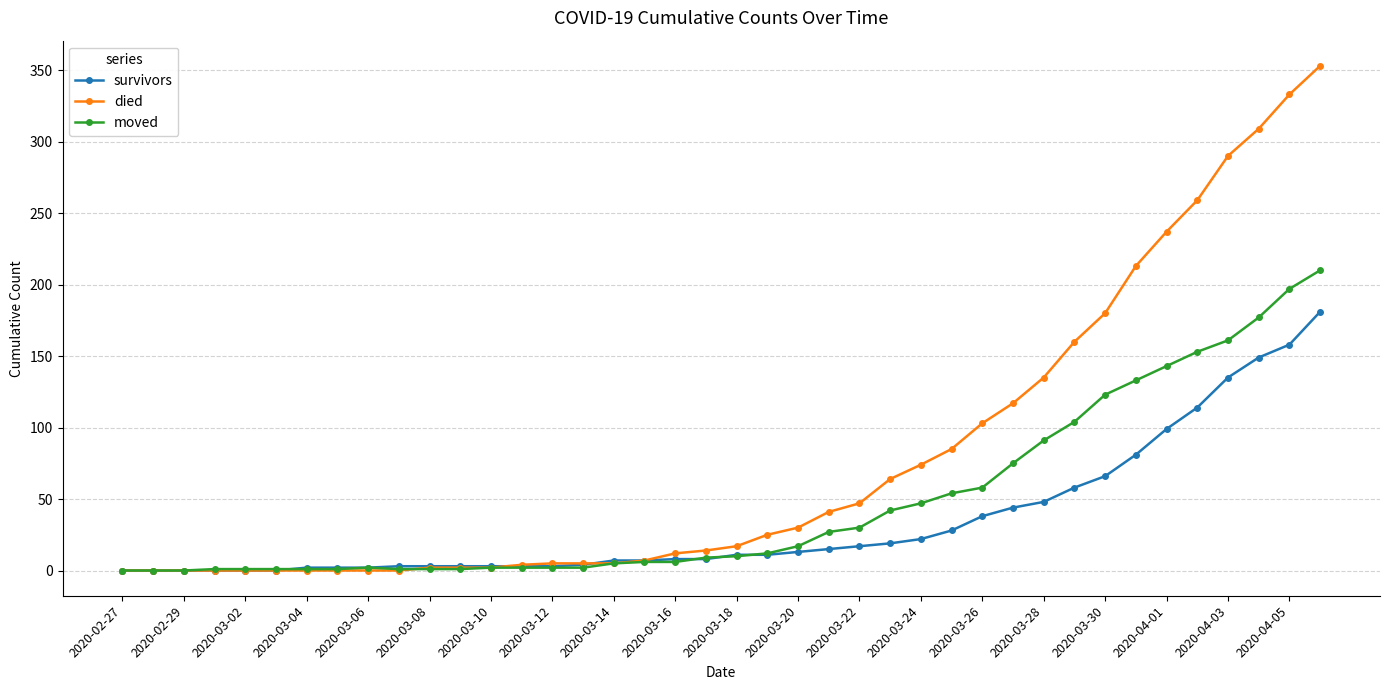

Rank the series by their average value, from highest to lowest.

died, moved, survivors